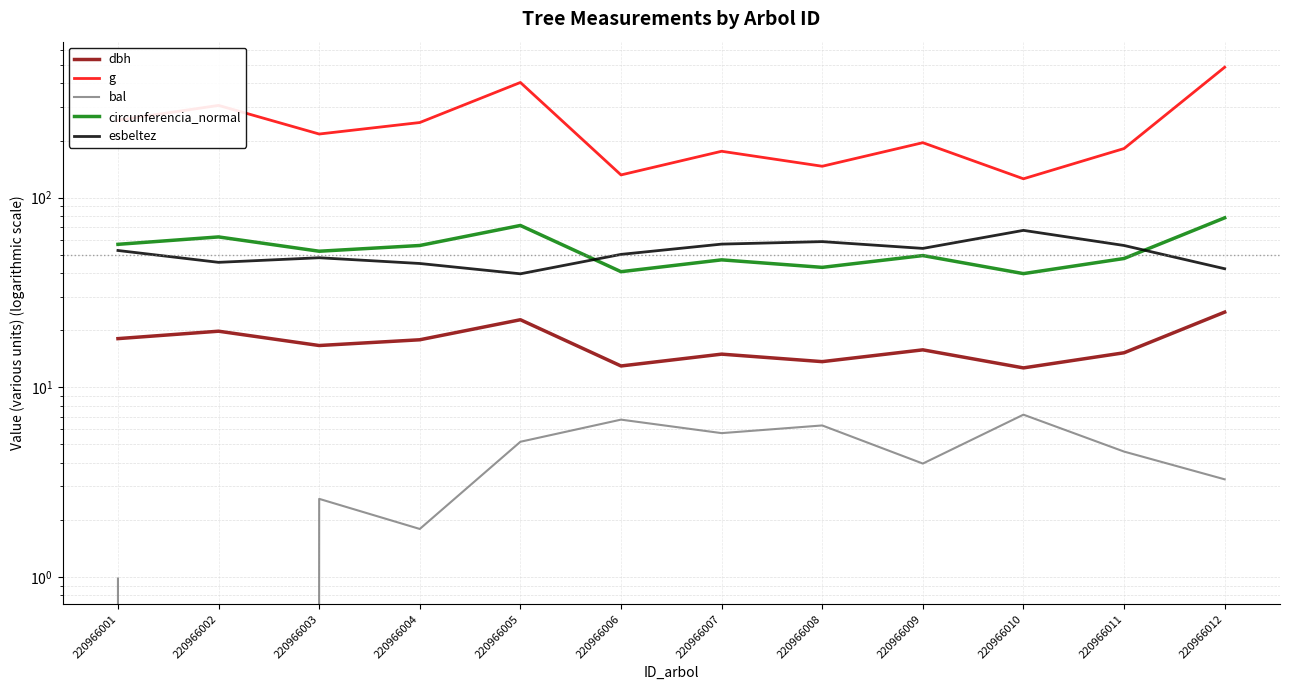

At which label does g first exceed 216?

220966001